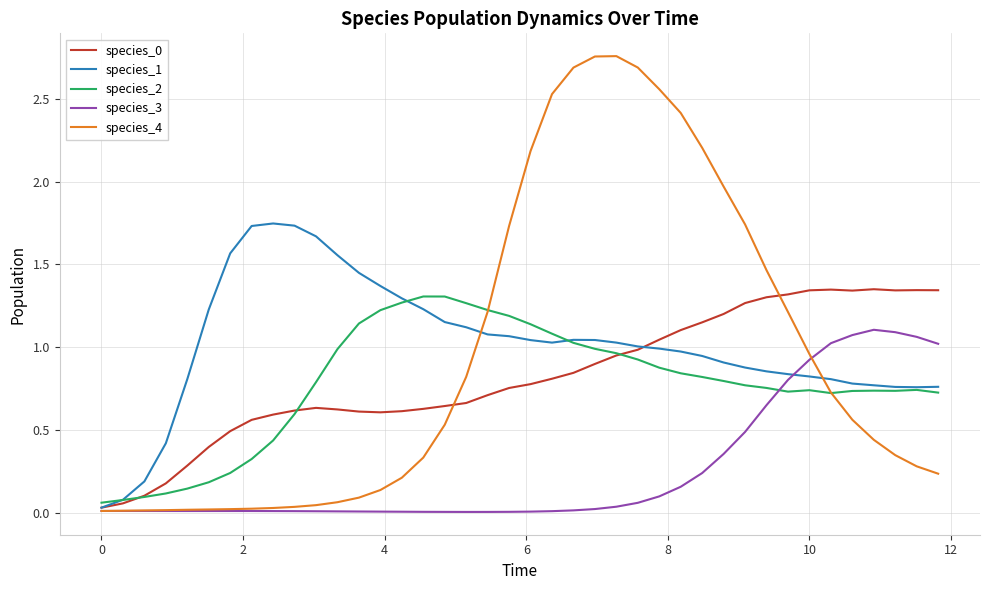

Which series has the largest range (max minus min)?

species_4